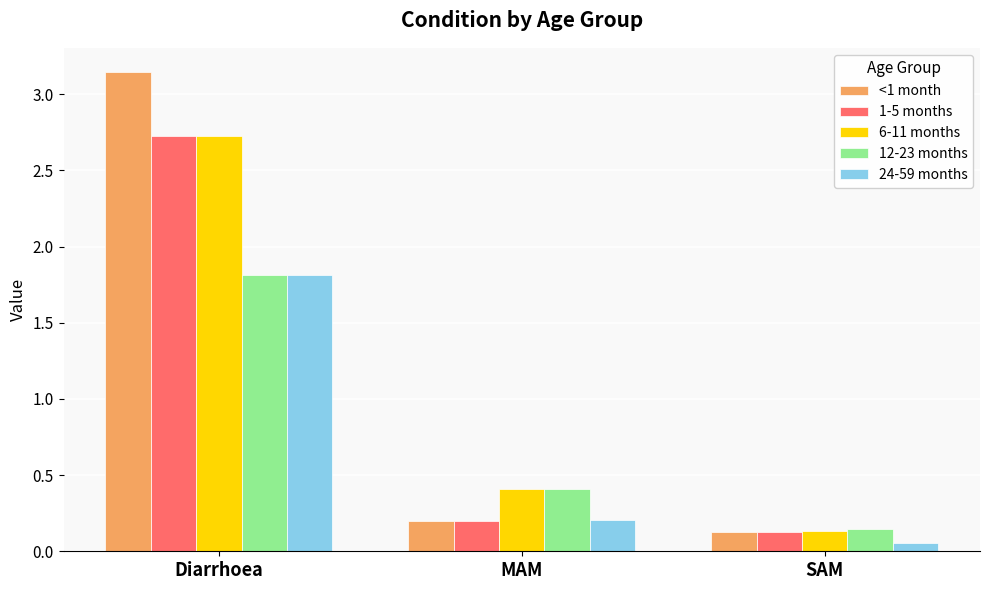

At how many categories does at least one series exceed 1?

1